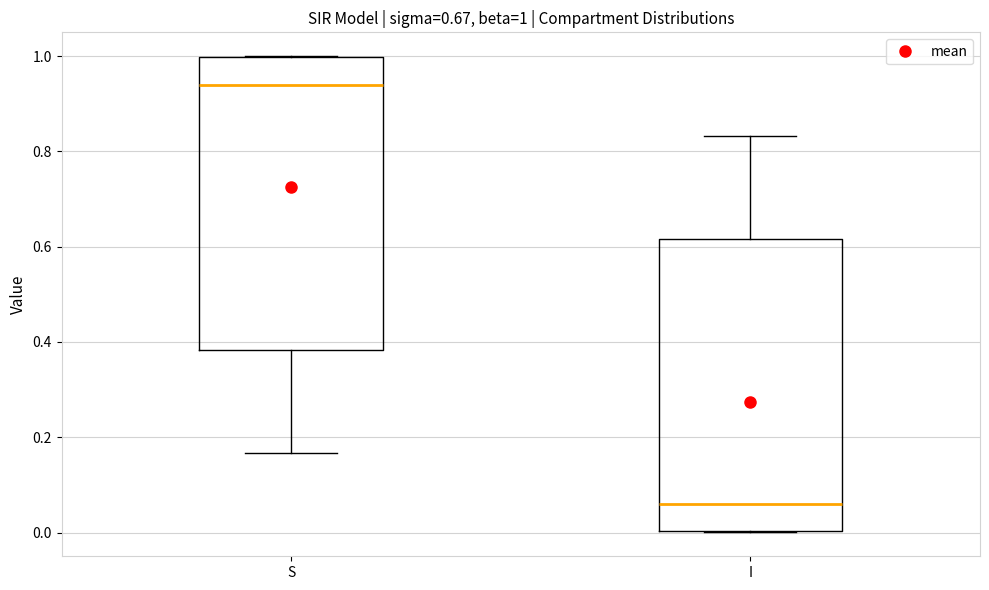

Which box's median line is the lowest?

I